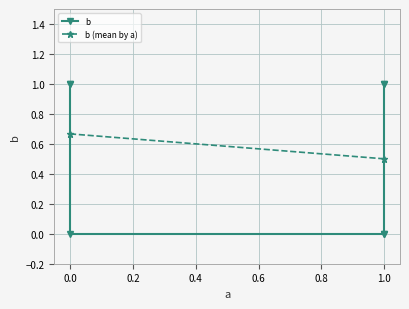

True or false: the data has more than 1 interior local peaks.

False